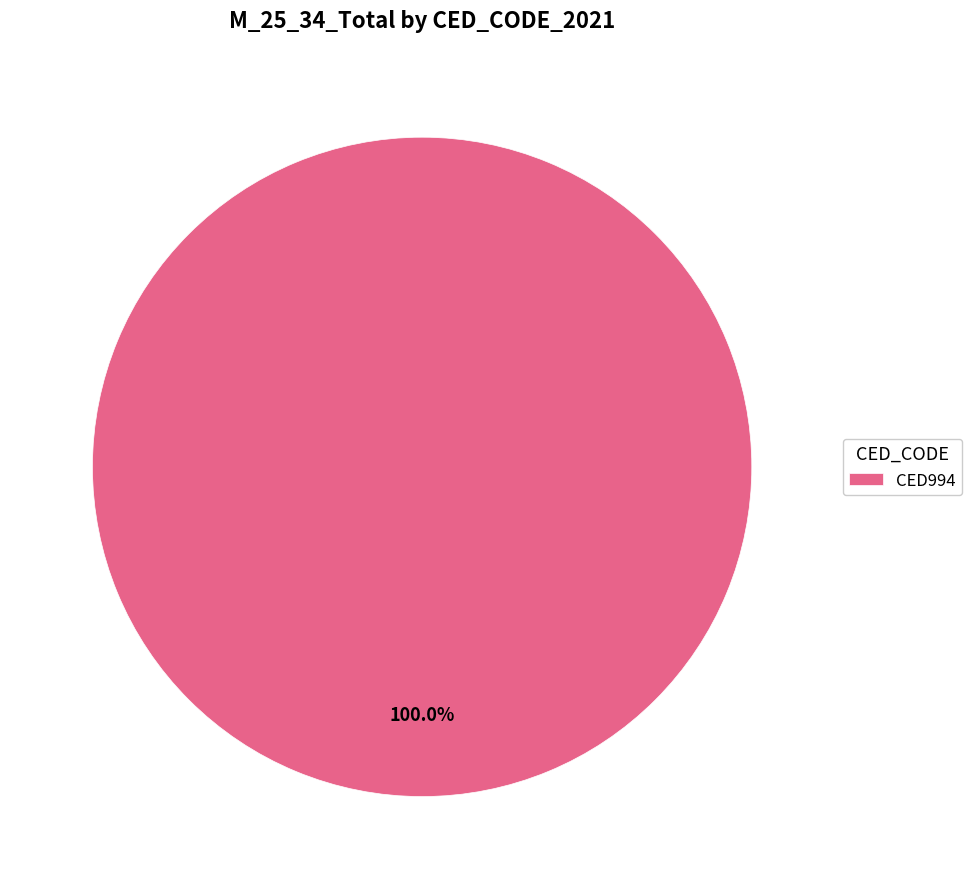

Which category accounts for the majority?

CED994